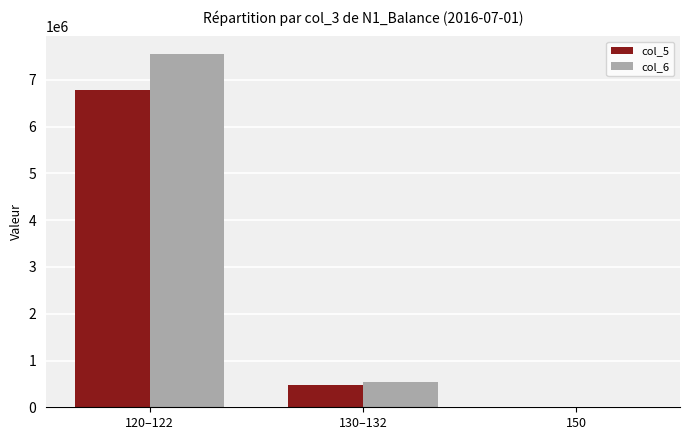

Which series has the largest range (max minus min)?

col_6